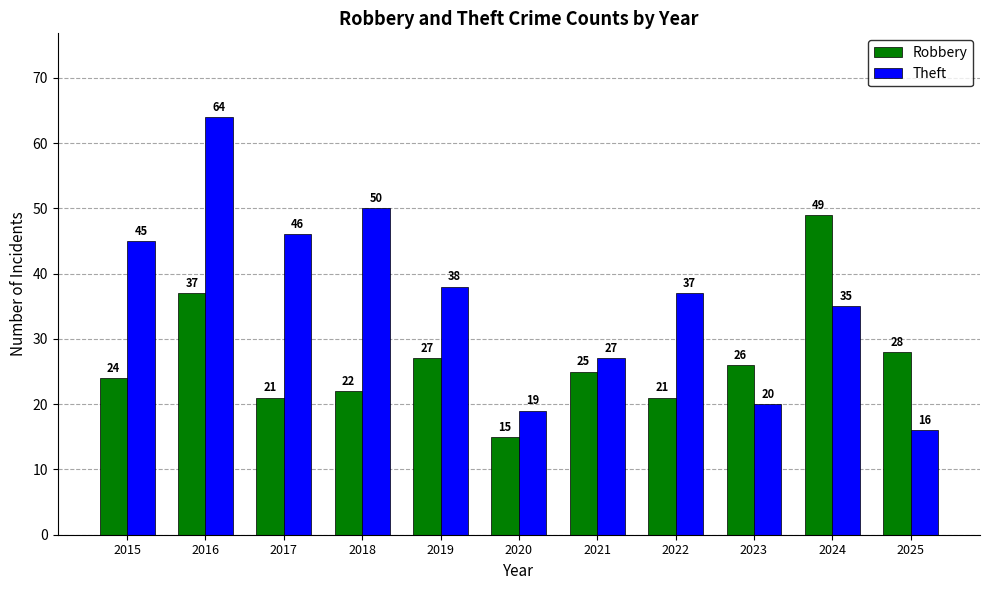

Which category has the highest value across all series?

2016